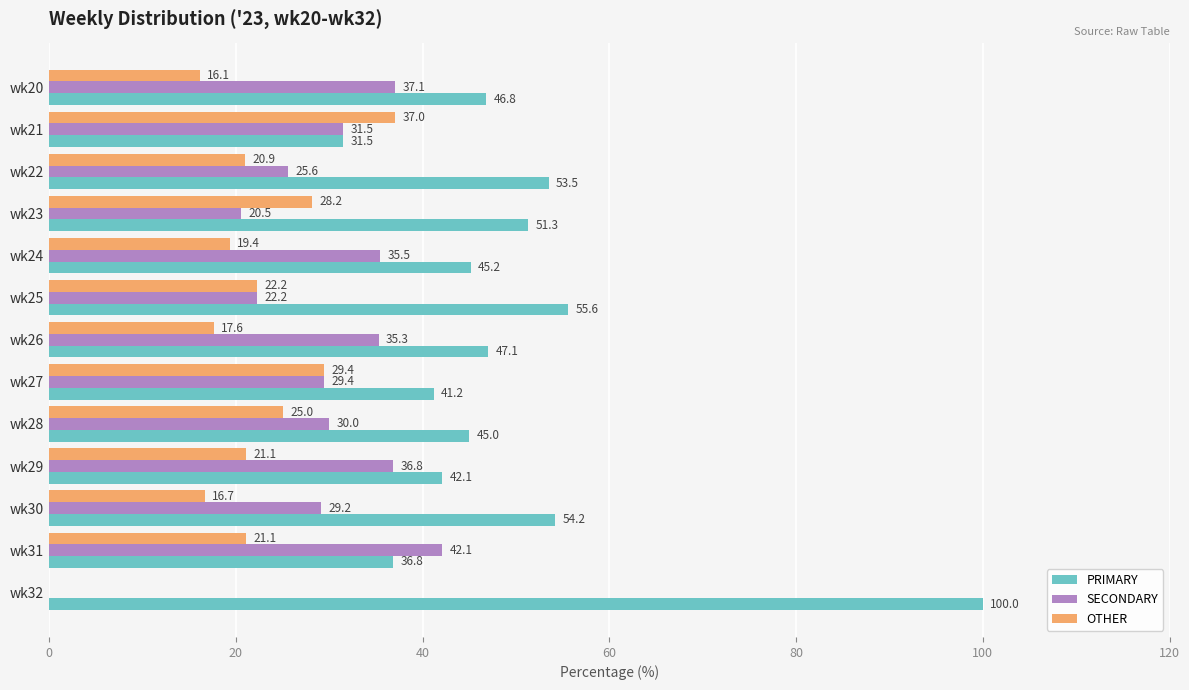

At which label is PRIMARY closest to 65?

wk25